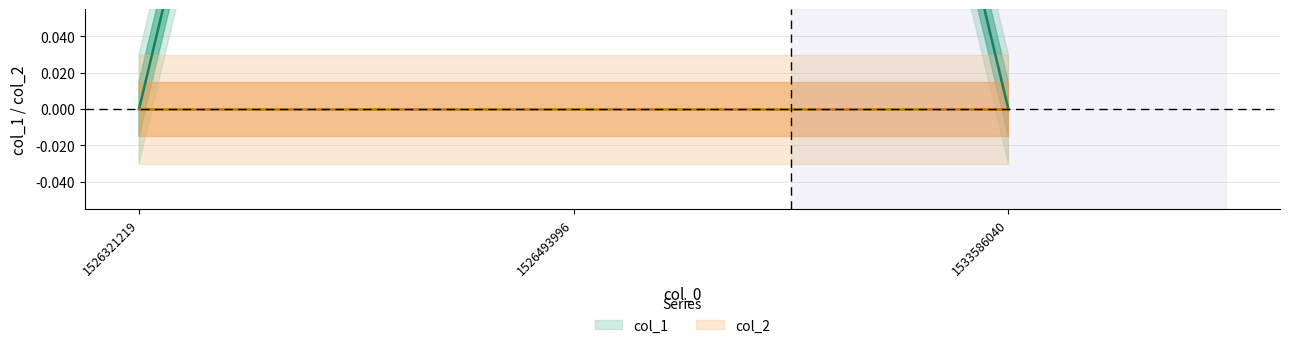

What is the change in value from 1526493996 to 1533586040?

-1